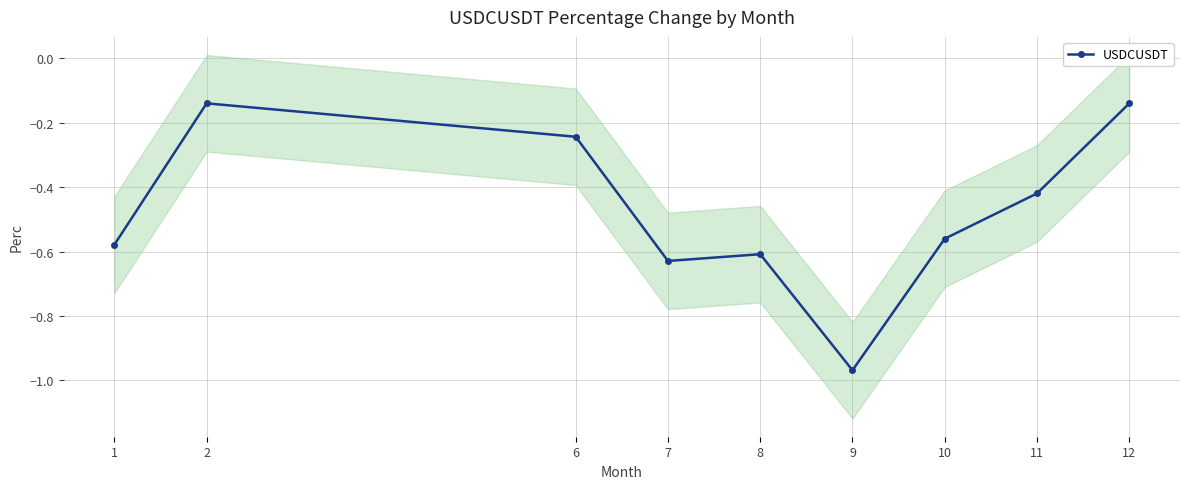

Reading right to left, what are all the values shown in this chart?

12=-0.1	11=-0.4	10=-0.6	9=-1.0	8=-0.6	7=-0.6	6=-0.2	2=-0.1	1=-0.6